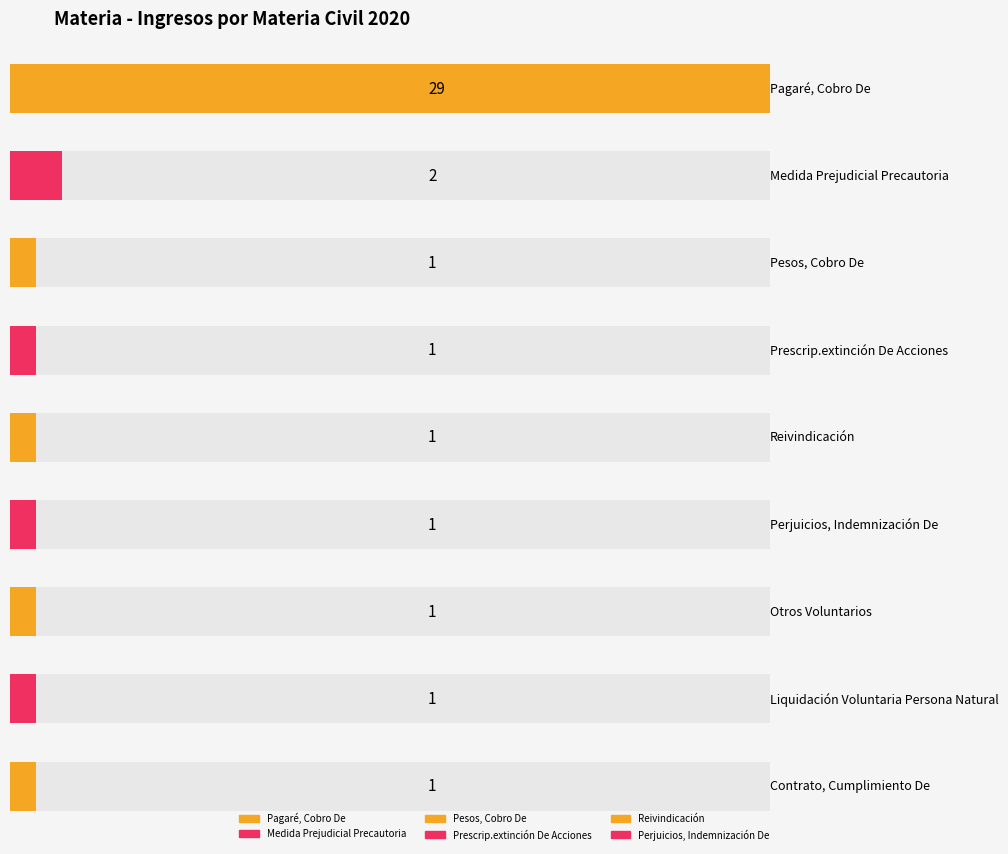

What is the minimum value shown in the chart?

1